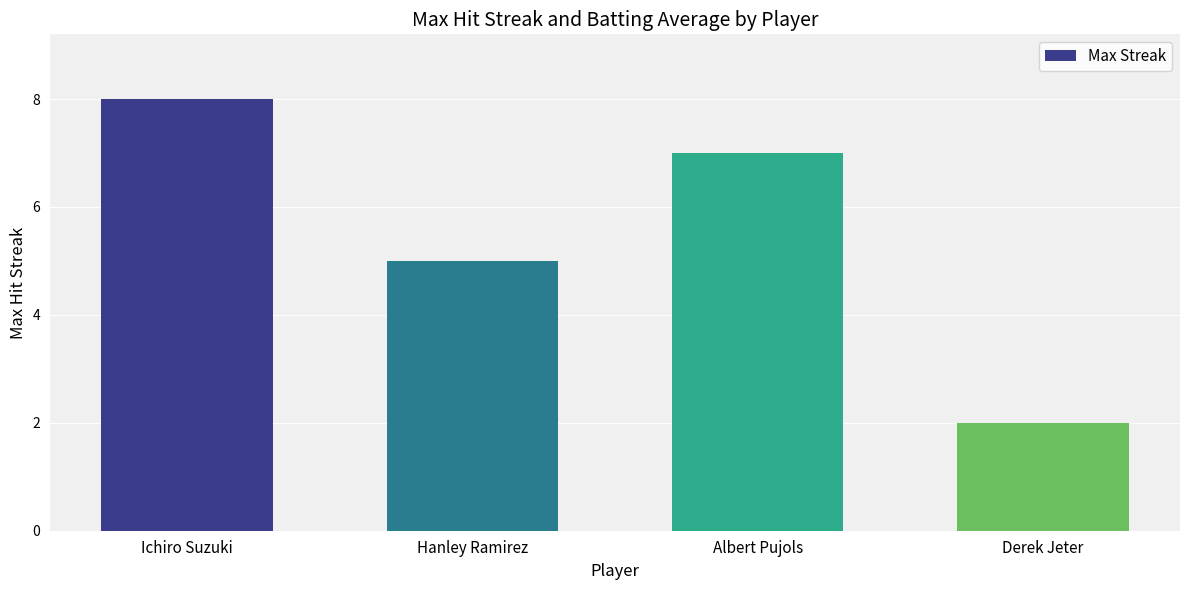

What is the change in value from Ichiro Suzuki to Derek Jeter?

-6